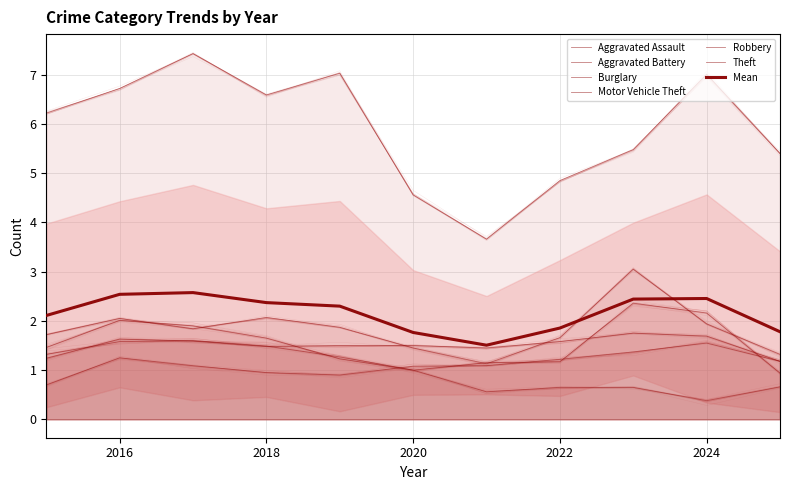

Is it true that Aggravated Battery equals 1.5 at 2020?

True